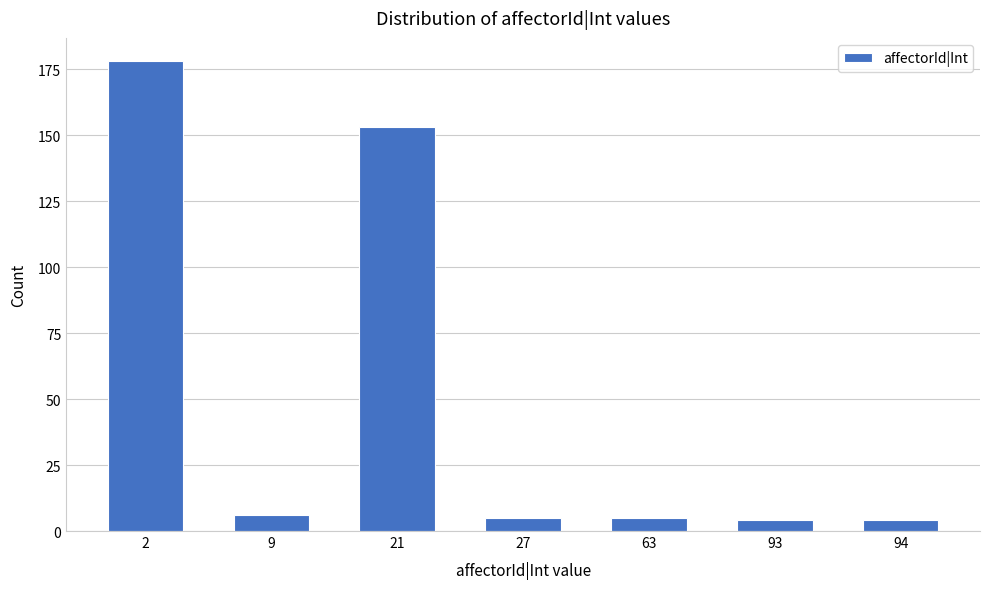

Reading left to right, what are all the values shown in this chart?

2=178	9=6	21=153	27=5	63=5	93=4	94=4